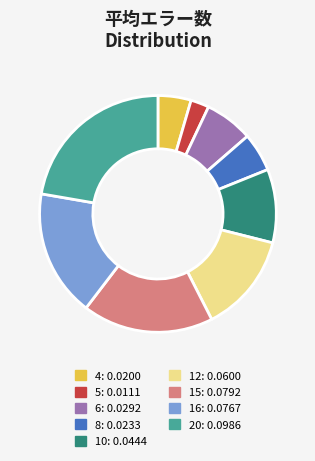

Is it true that 20: 0.0986 is 16% of the pie?

False